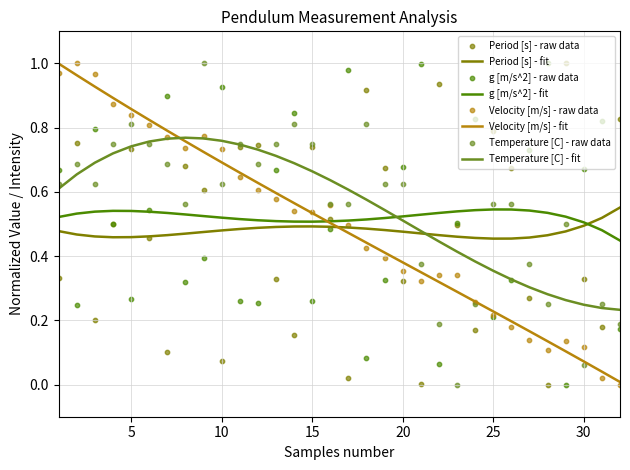

Which series has the largest total across all categories?

Temperature [C]